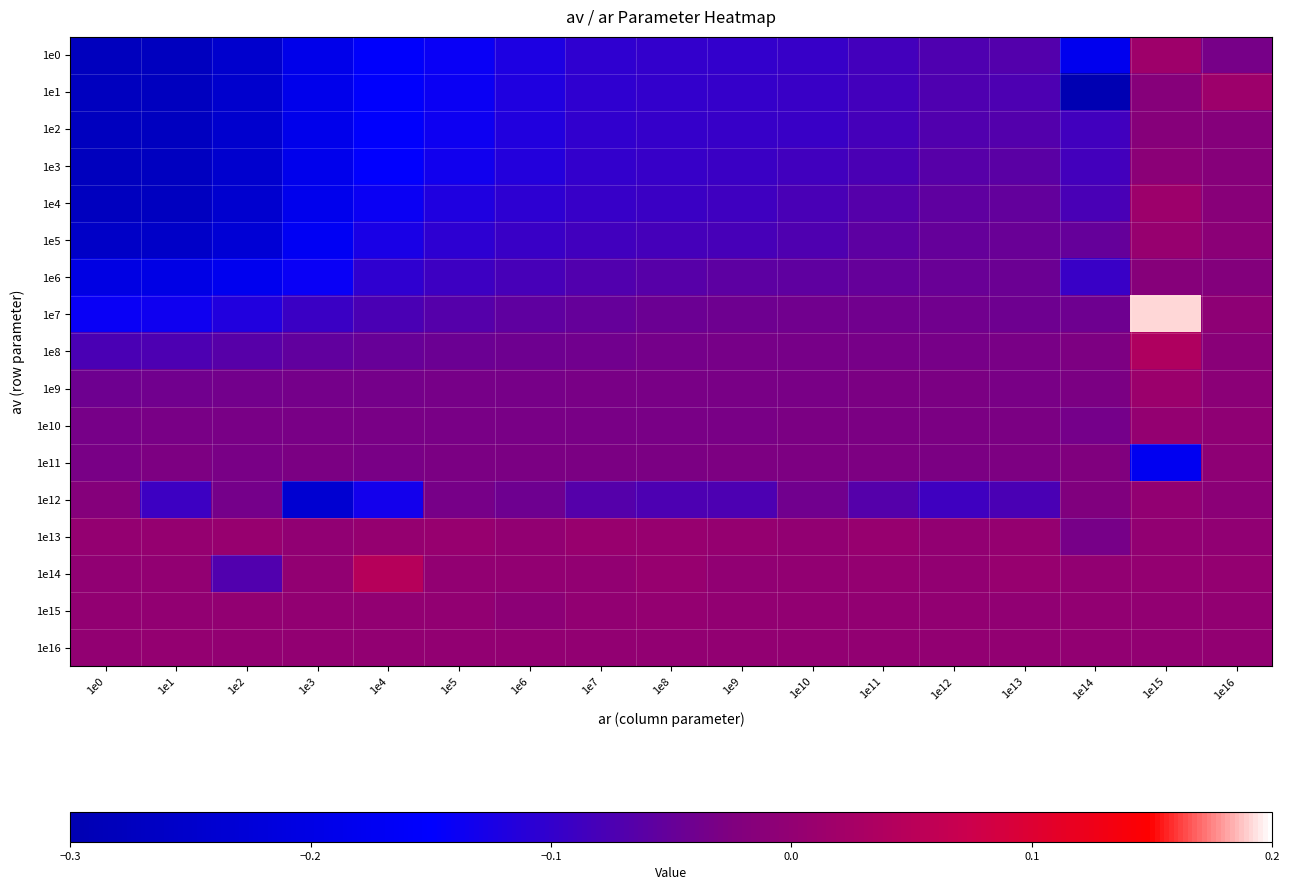

Rank the series by their maximum value, from highest to lowest.

1e7, 1e14, 1e8, 1e0, 1e1, 1e4, 1e9, 1e13, 1e5, 1e10, 1e16, 1e15, 1e12, 1e11, 1e3, 1e2, 1e6